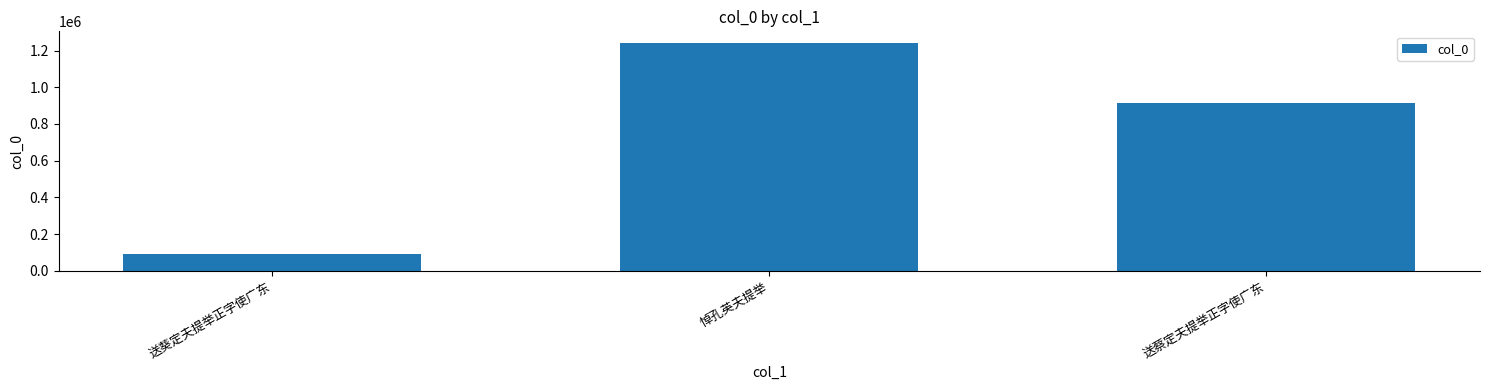

At which category does the chart reach its minimum across all series?

送葵定夫提举正字使广东